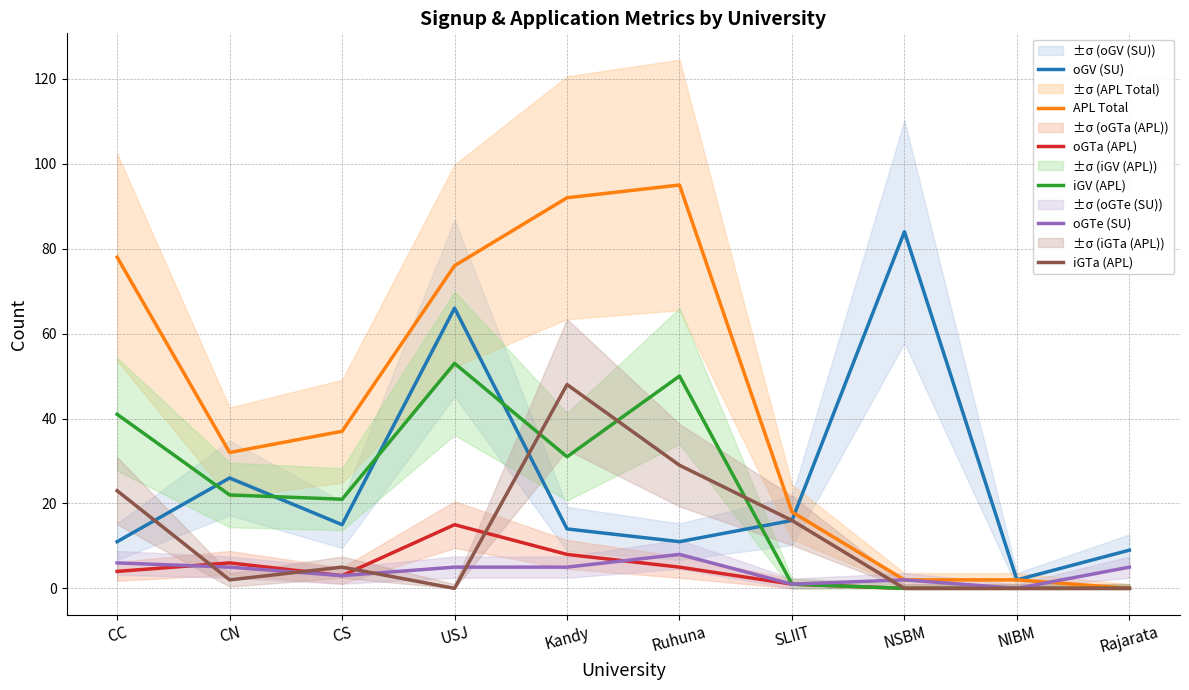

Is it true that oGV (SU) equals 15 at CS?

True